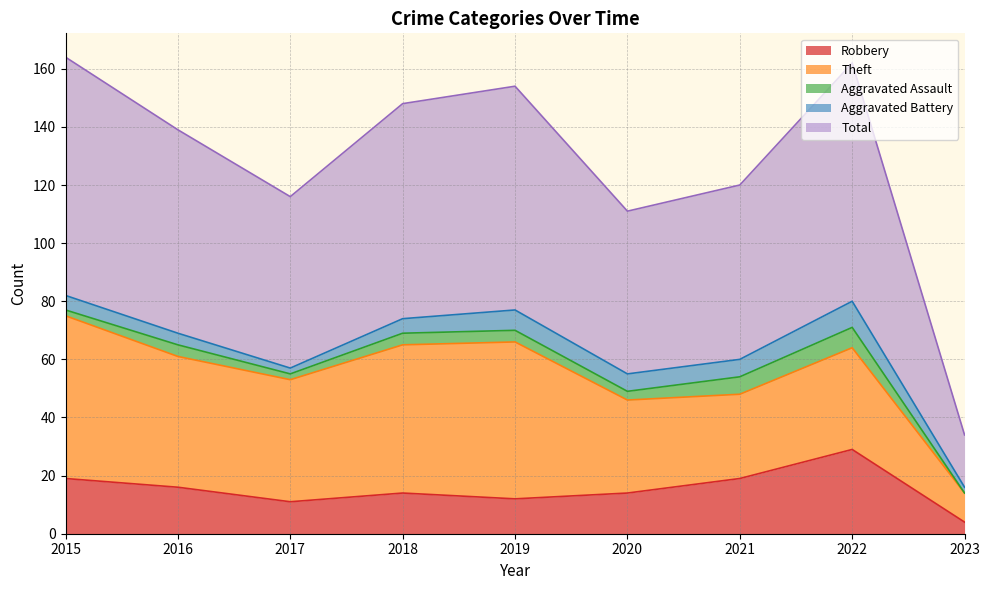

Which series has the widest spread of values?

Total